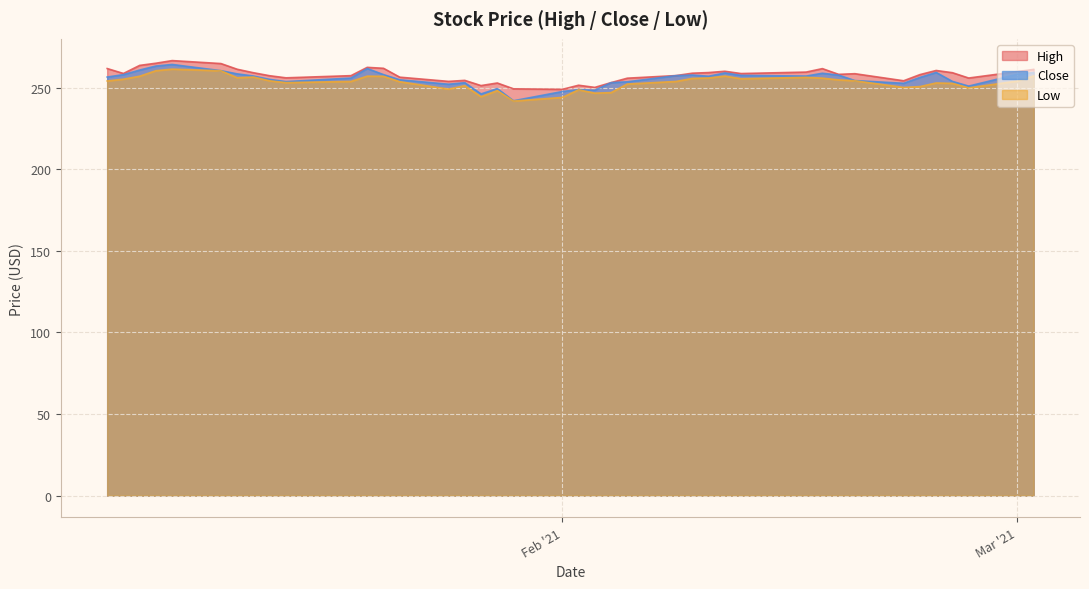

What is the maximum value shown in the chart?

266.5